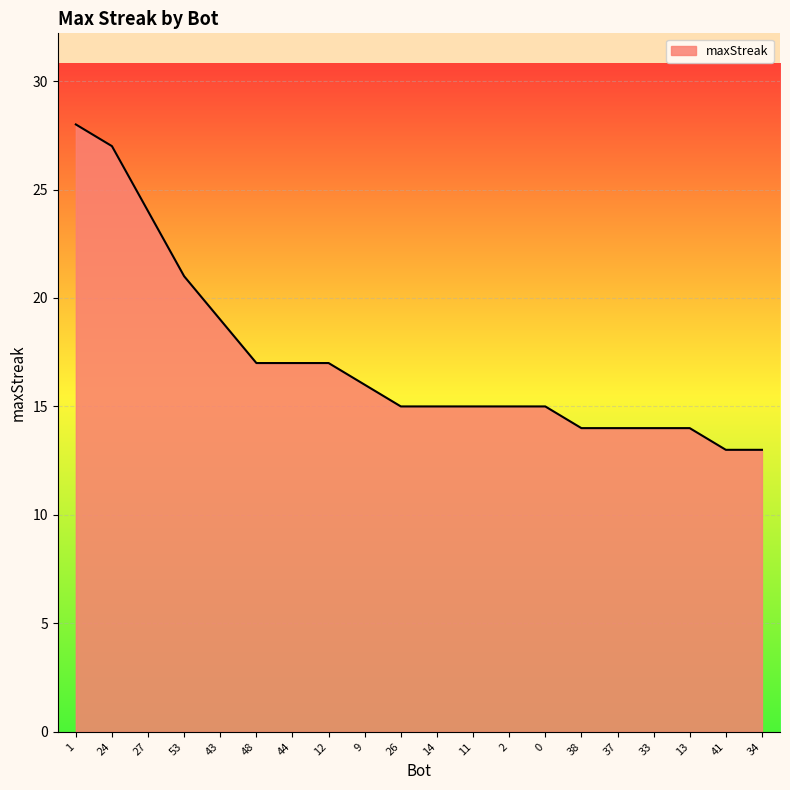

What position from the left is 48?

6